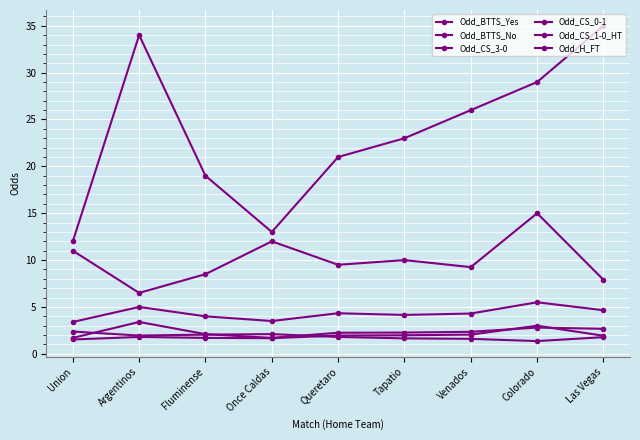

At which label does Odd_CS_3-0 first exceed 23?

Argentinos